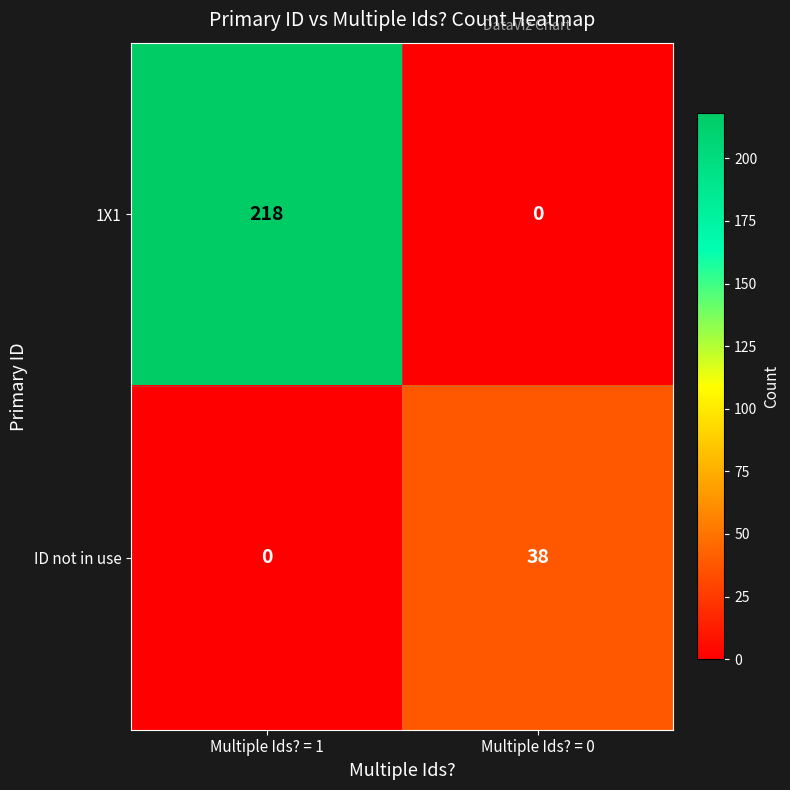

How many data points does each series have?

2